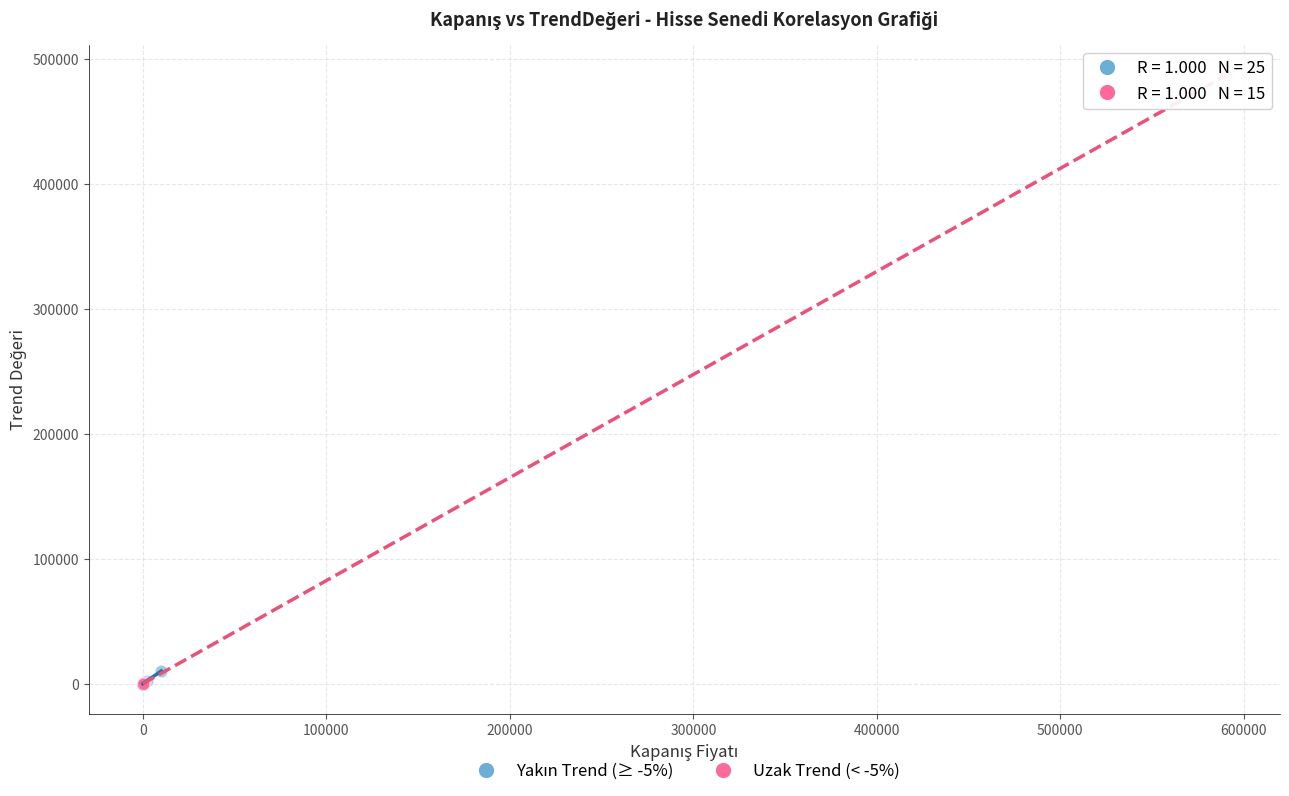

Which series reaches the maximum Y coordinate?

Uzak Trend (< -5%)